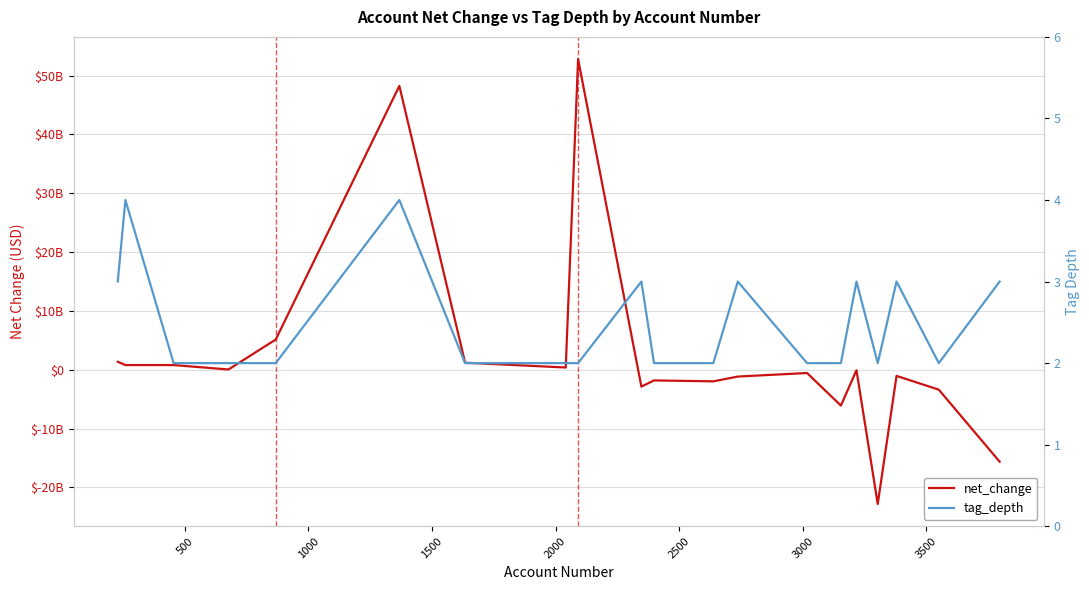

What is the sum of all net_change values?

53504000000